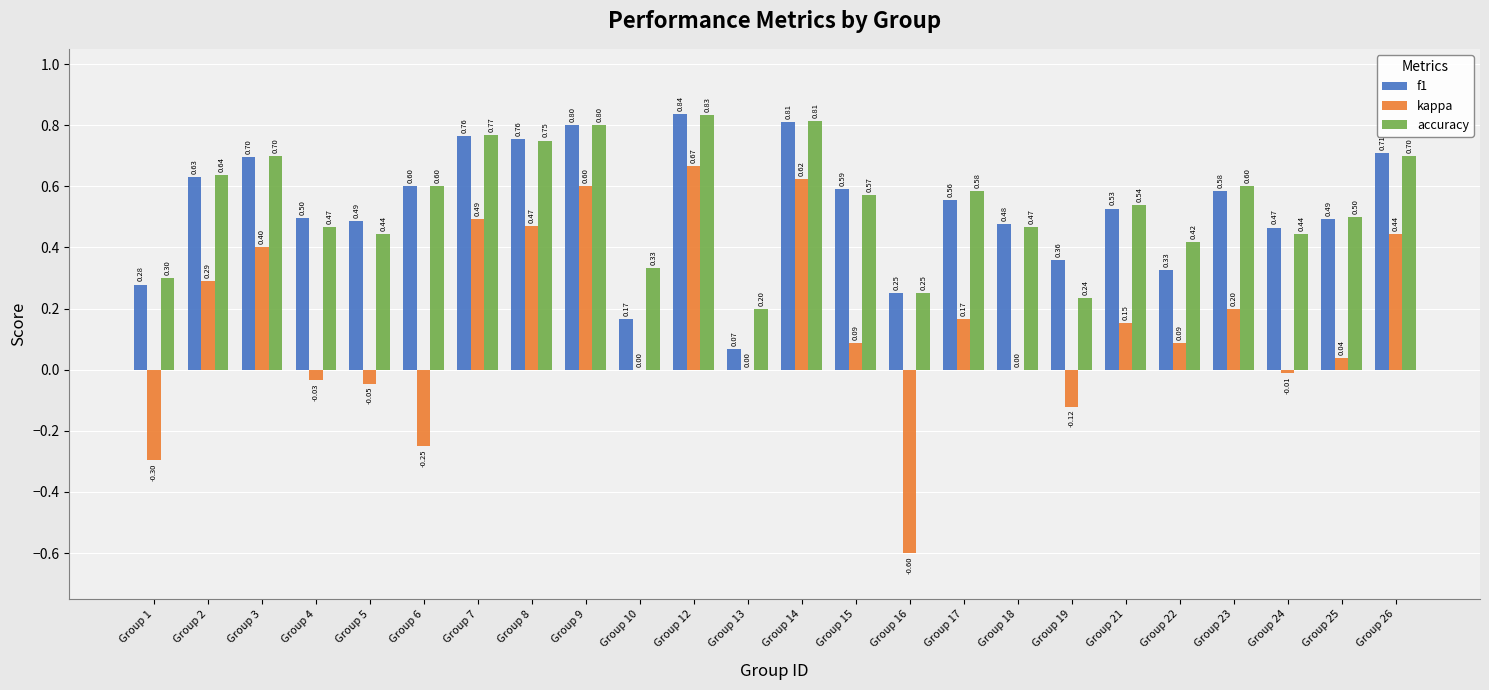

What is the approximate value of kappa at Group 16?

-0.6